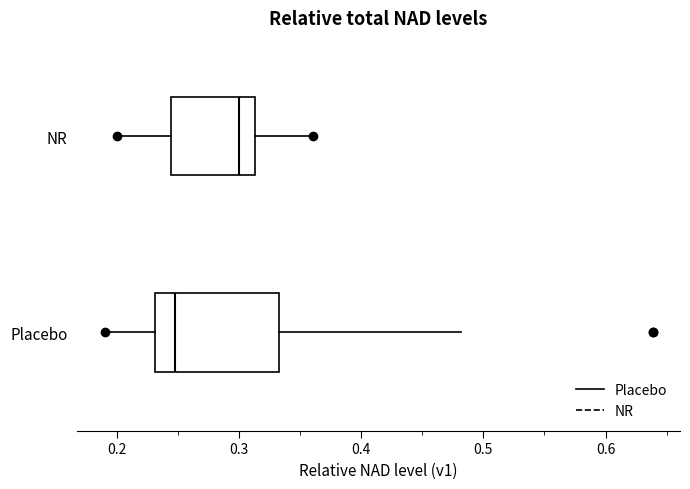

Which box is the widest, from its left edge to its right edge?

Placebo